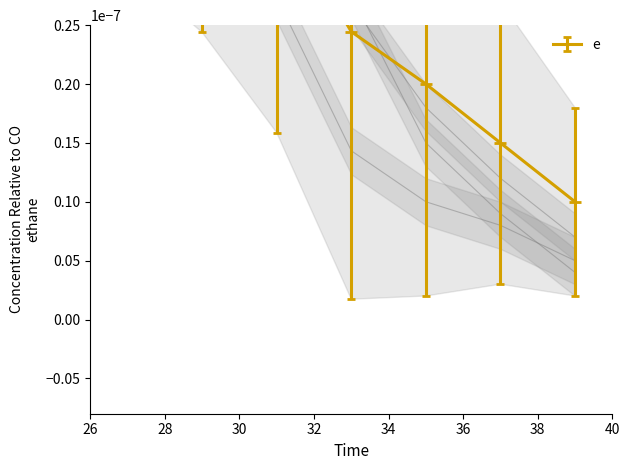

Reading left to right, list all the values displayed in this chart.

Cyanophage S-TIM5: 0.0	0.0	0.0	0.0	0.0	0.0	0.0
Cellulophaga phage phi14:2: 0.0	0.0	0.0	0.0	0.0	0.0	0.0
Cyanophage NATL2A-133: 0.0	0.0	0.0	0.0	0.0	0.0	0.0
Pseudomonas phage tf: 0.0	0.0	0.0	0.0	0.0	0.0	0.0
e: 0.0	0.0	0.0	0.0	0.0	0.0	0.0